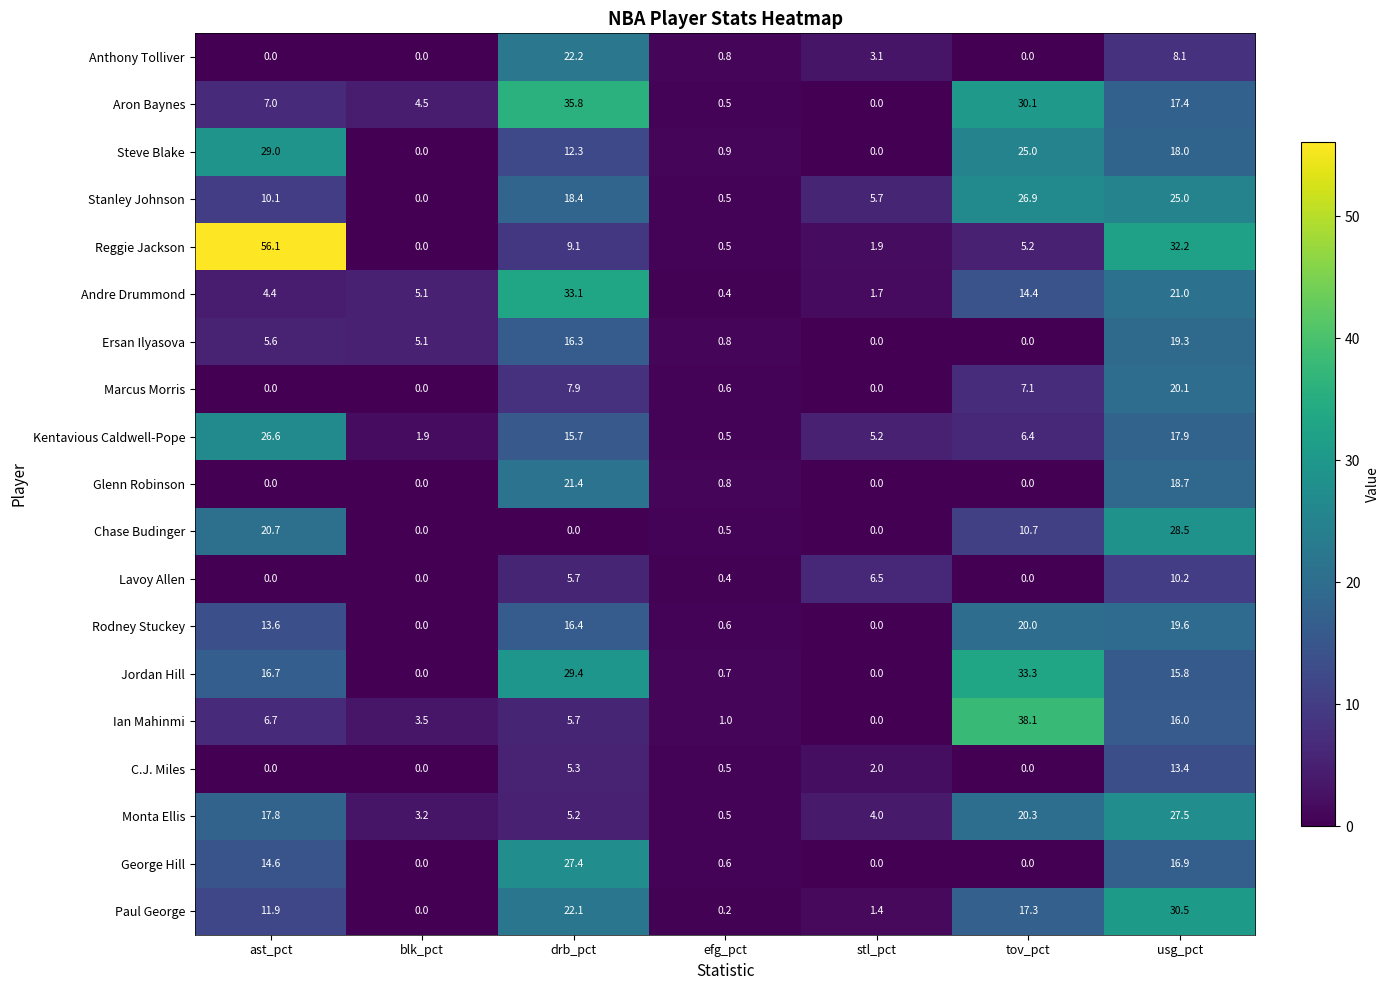

List the labels in order of Kentavious Caldwell-Pope value, smallest first.

efg_pct, blk_pct, stl_pct, tov_pct, drb_pct, usg_pct, ast_pct